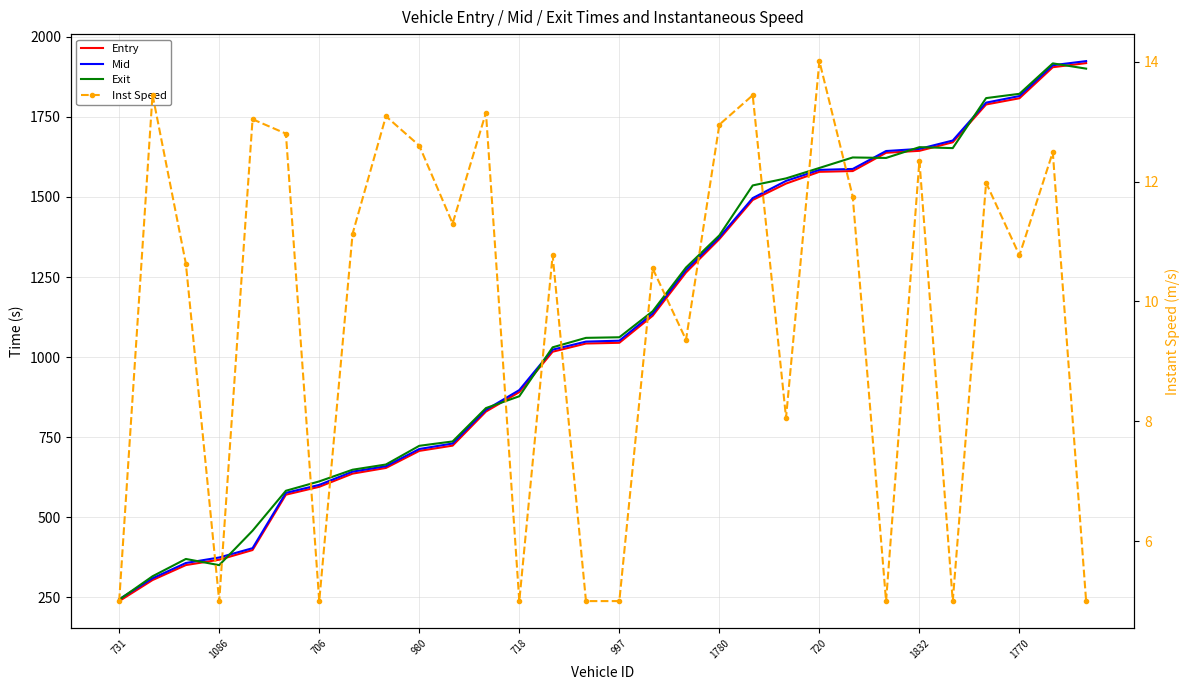

How many data points in Inst Speed are less than 11?

15